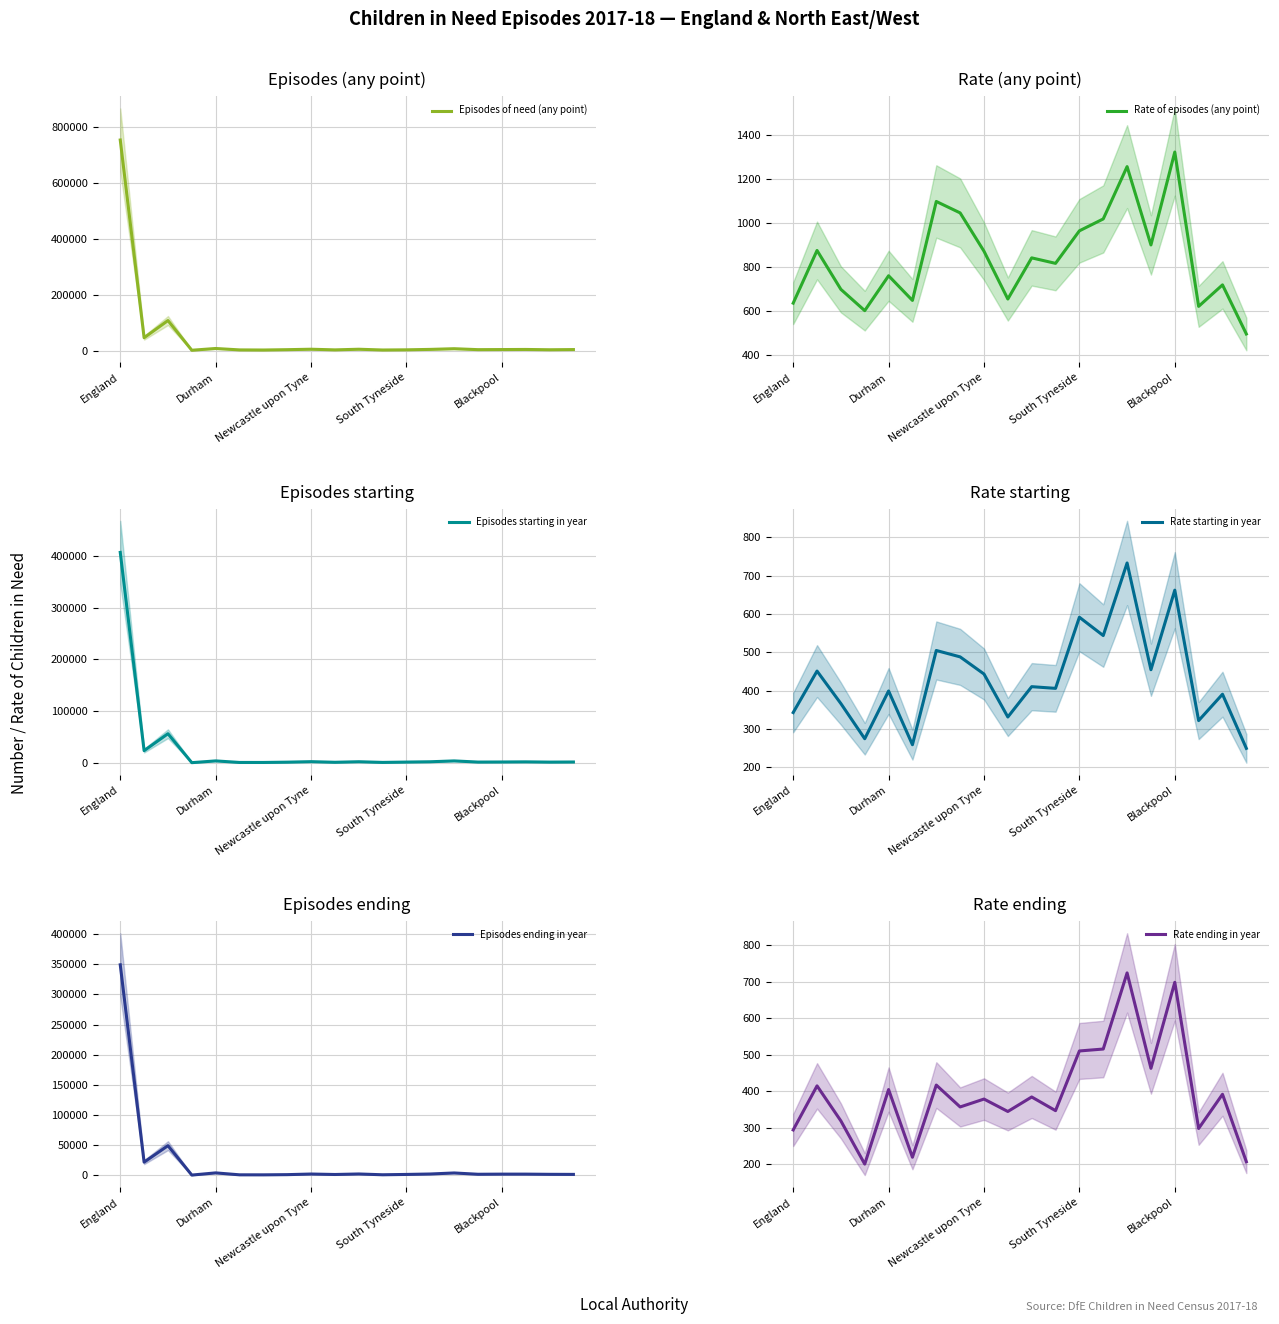

At which category is the sum across all series the highest?

England